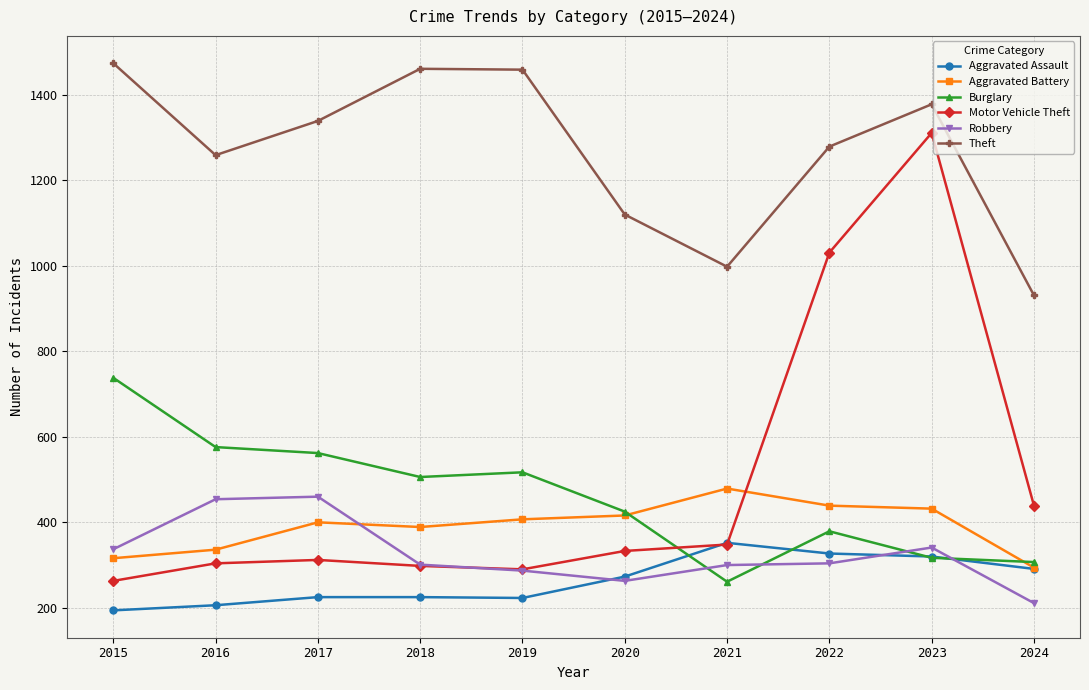

What is the average value of the Aggravated Battery series?

391